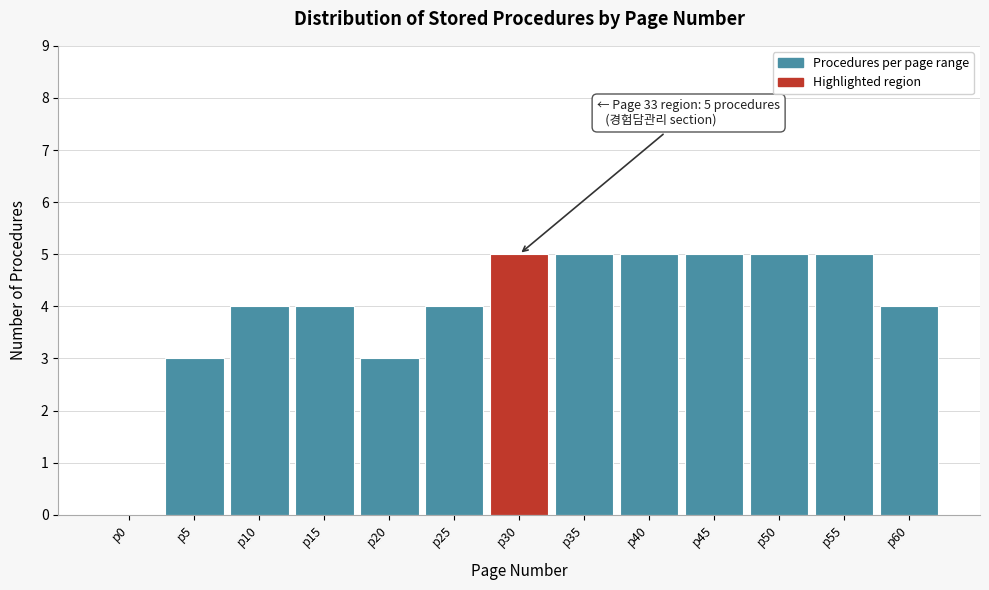

Reading left to right, extract all data points from this chart.

p0=0	p5=3	p10=4	p15=4	p20=3	p25=4	p30=5	p35=5	p40=5	p45=5	p50=5	p55=5	p60=4